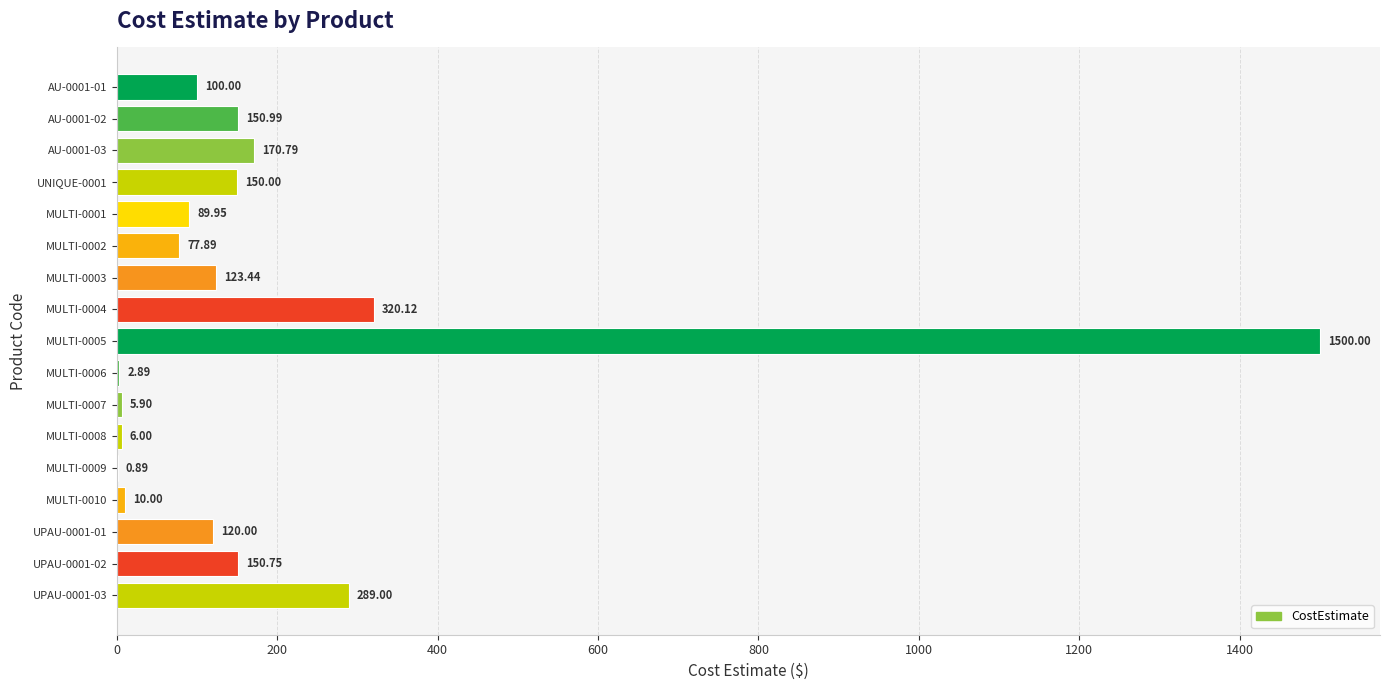

What is the sum of all values?

3268.6